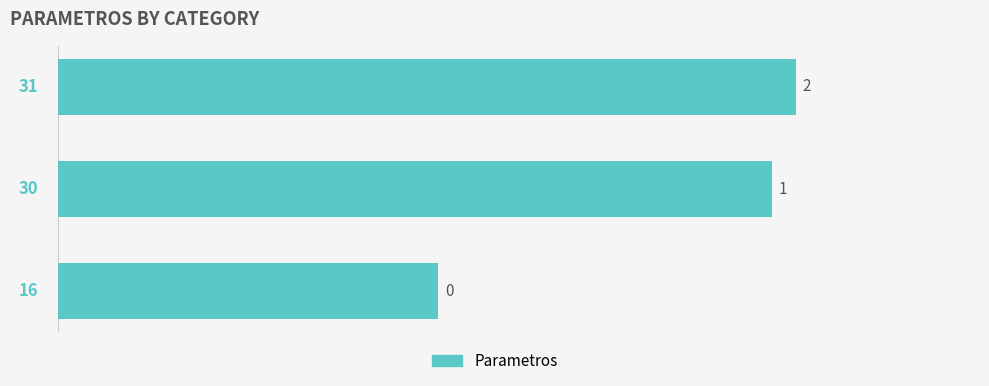

Approximately how many times larger is the value at 2 compared to 1?

1.0